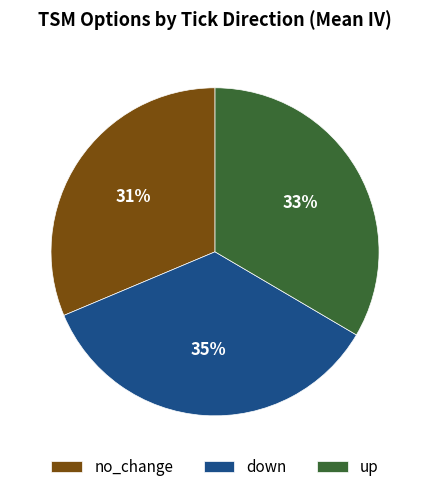

Is it true that up is 33% of the pie?

True